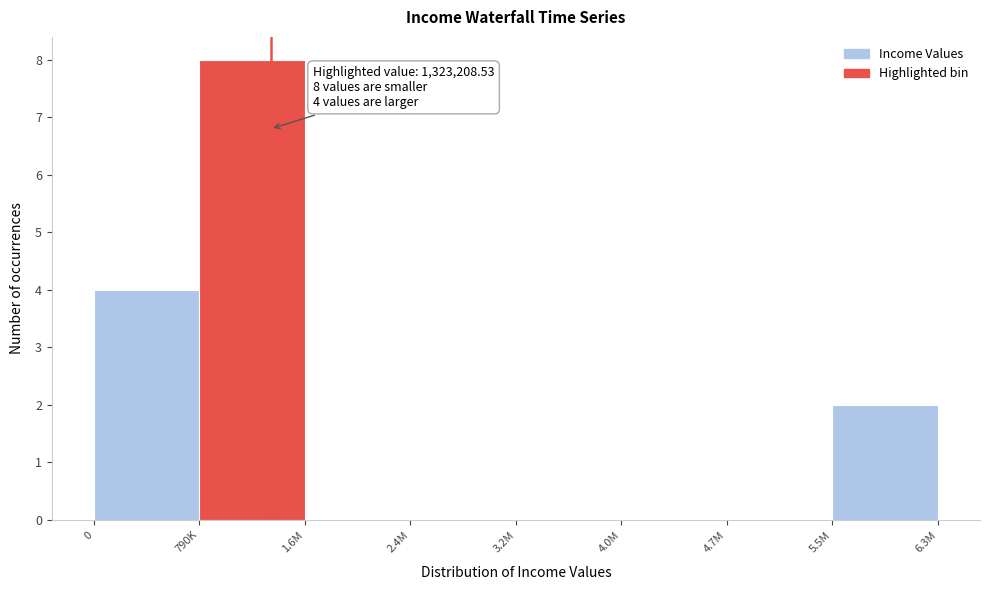

Reading left to right, what are all the values shown in this chart?

0=4	790K=8	1.6M=0	2.4M=0	3.2M=0	4.0M=0	4.7M=0	5.5M=2